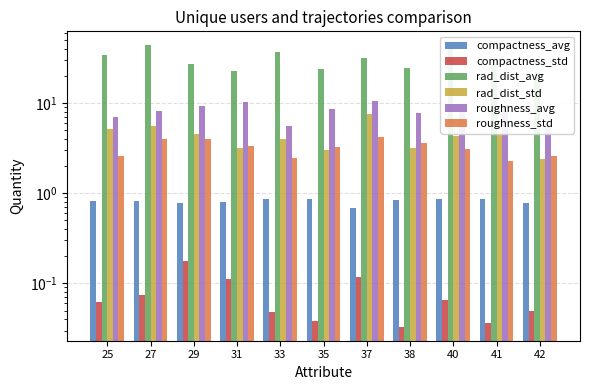

What is the spread (max minus min) of values at 27?

43.4